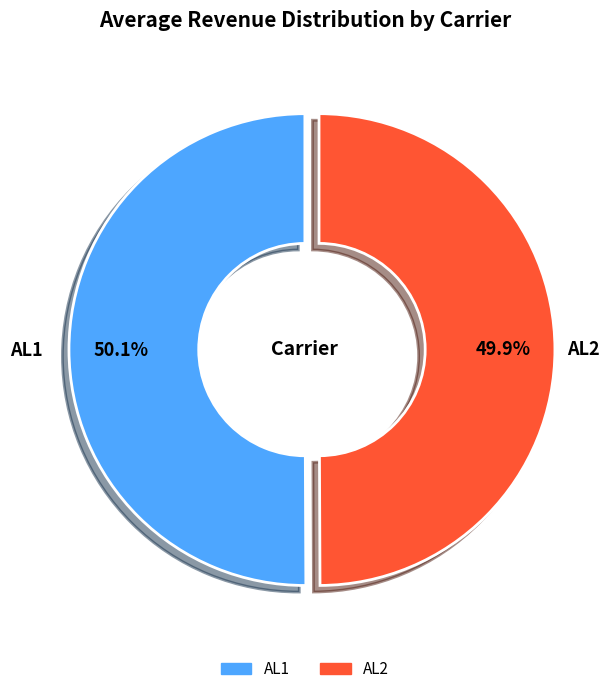

Count the number of slices in the pie.

2